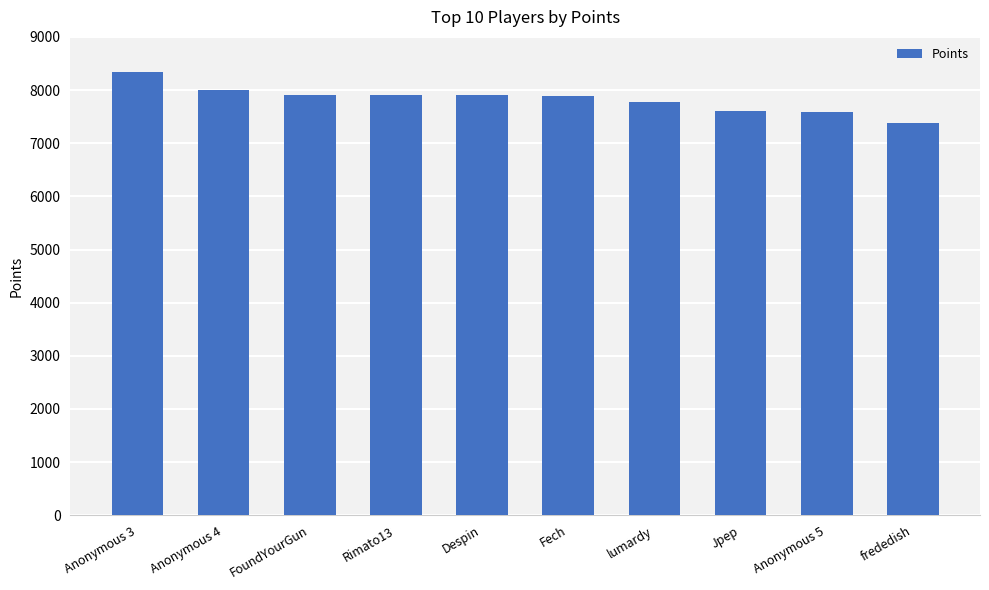

What is the label of the 2nd bar from the left?

Anonymous 4